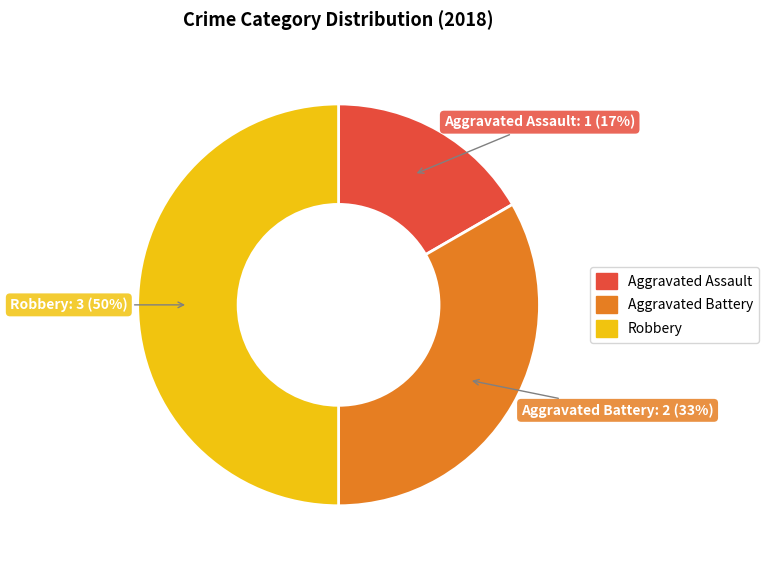

Between Aggravated Assault and Robbery, which is larger?

Robbery